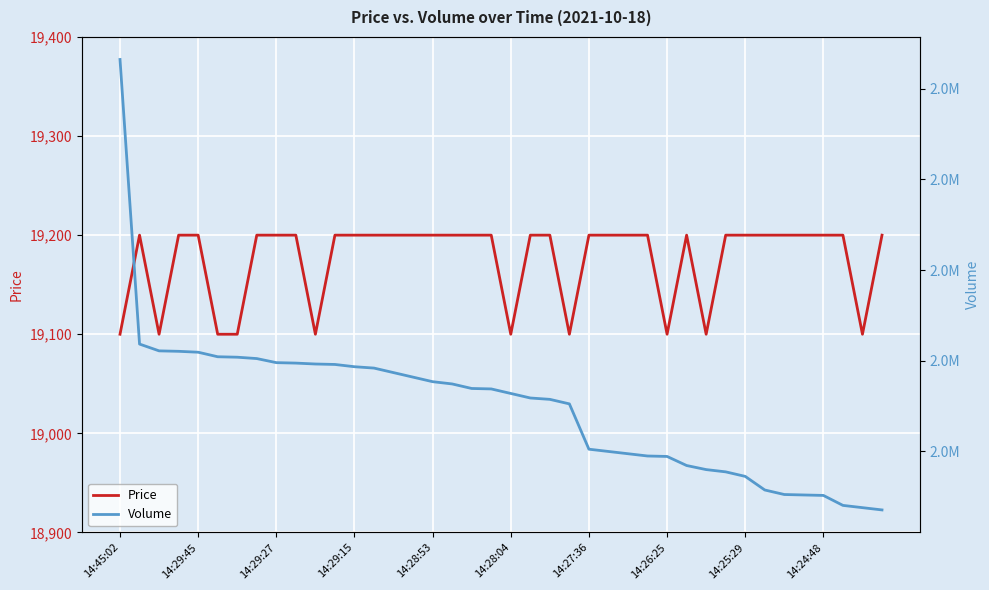

Rank the series by their maximum value, from lowest to highest.

Price, Volume